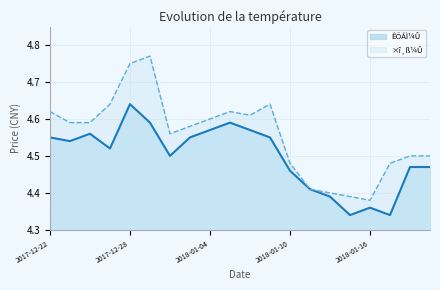

At which category is the sum across all series the highest?

2017-12-28